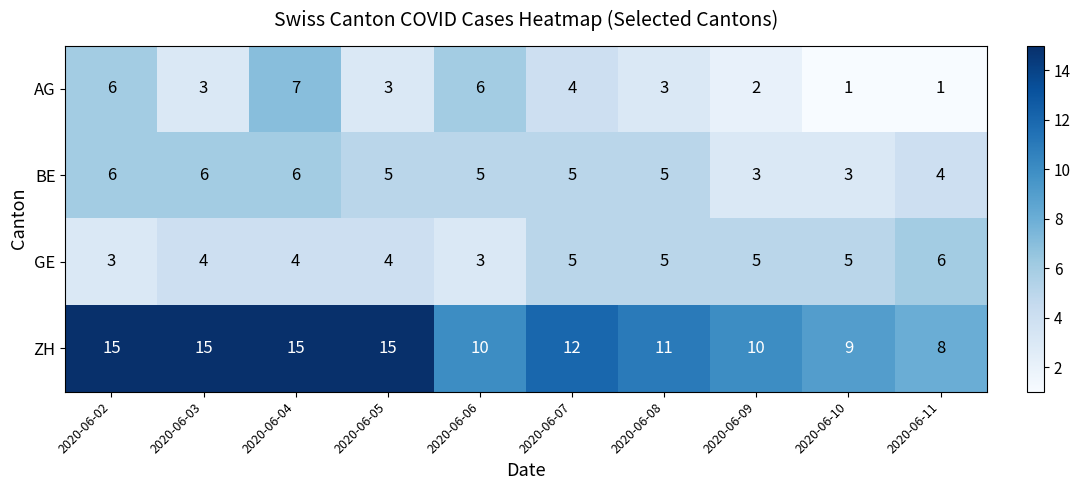

What is the sum of all GE values?

44